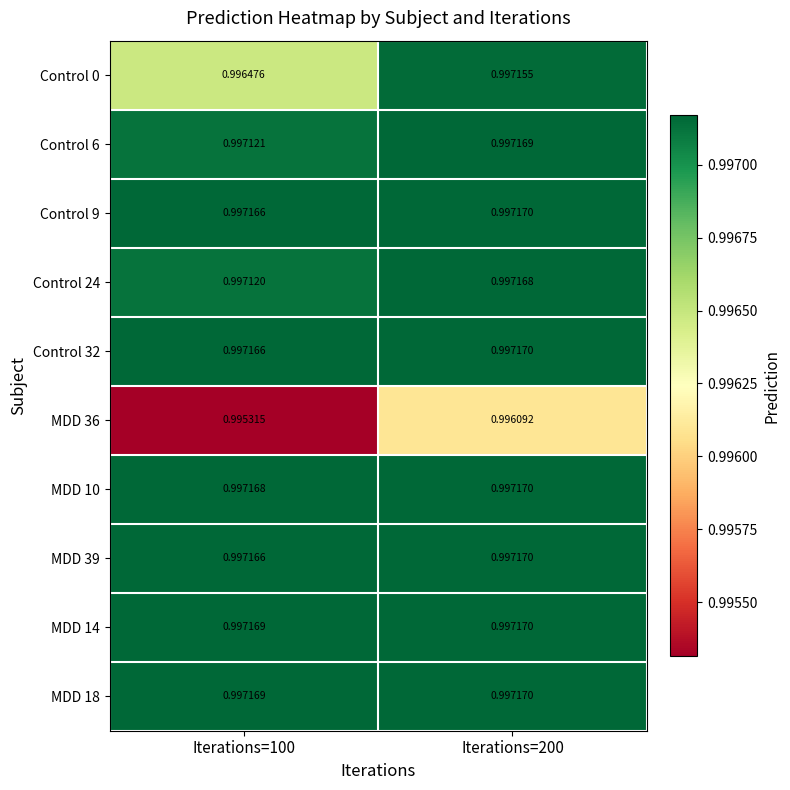

At how many categories does at least one series exceed 0?

2